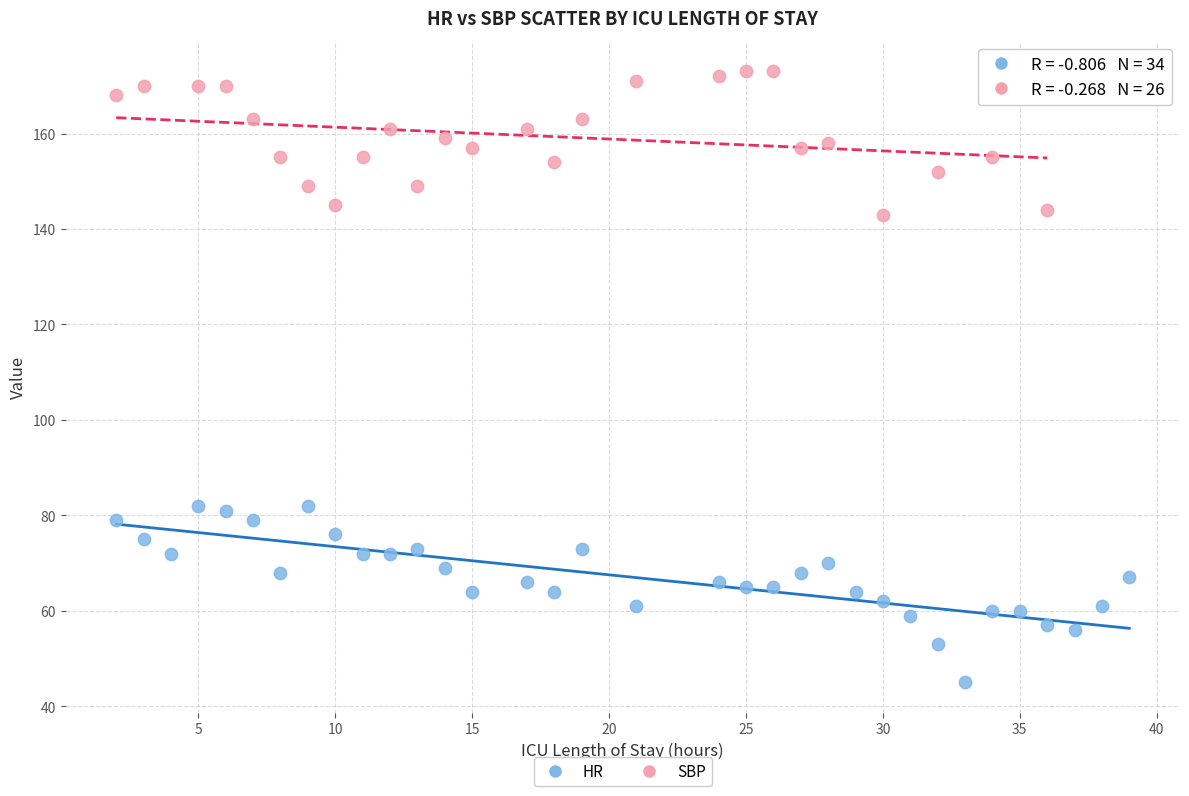

Which series contains the highest Y value?

SBP